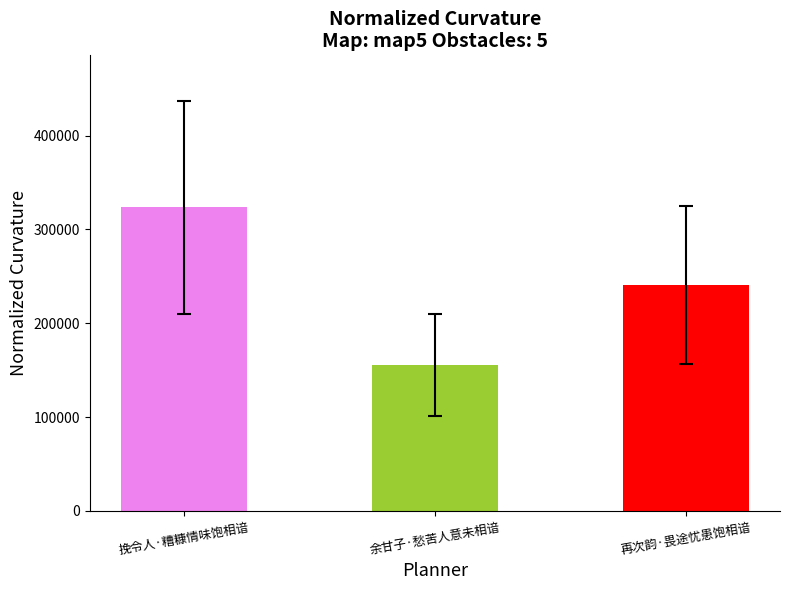

The chart shows a value of 240357 at 再次韵·畏途忧患饱相谙. True or false?

True